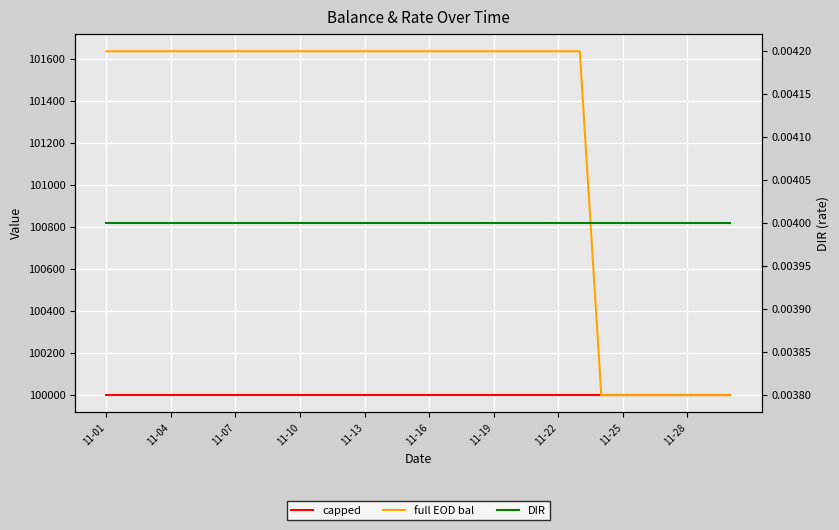

What is the greatest value displayed?

101636.0